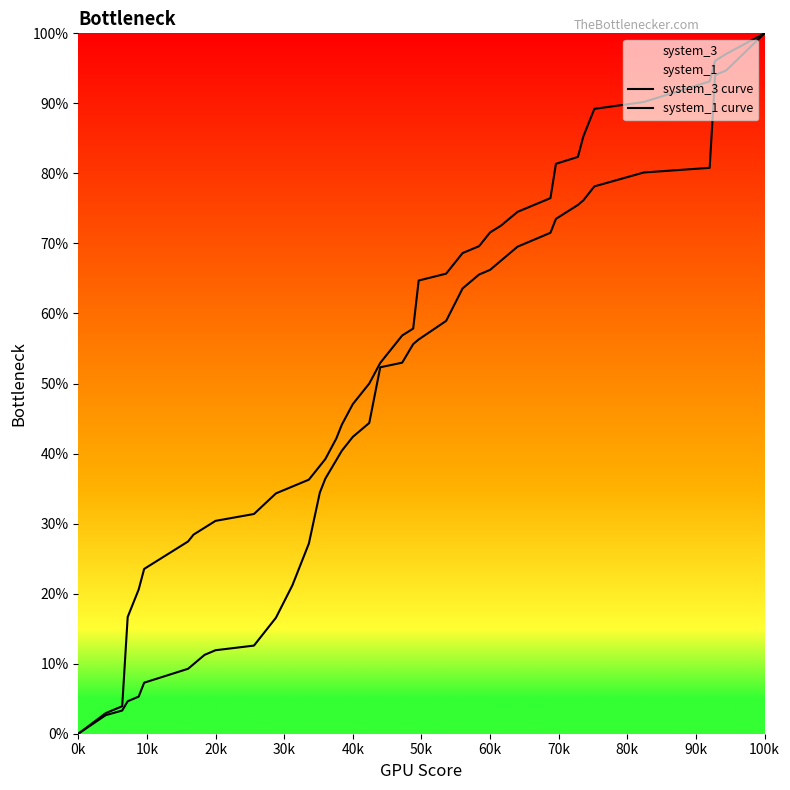

At which category is the sum across all series the highest?

100k